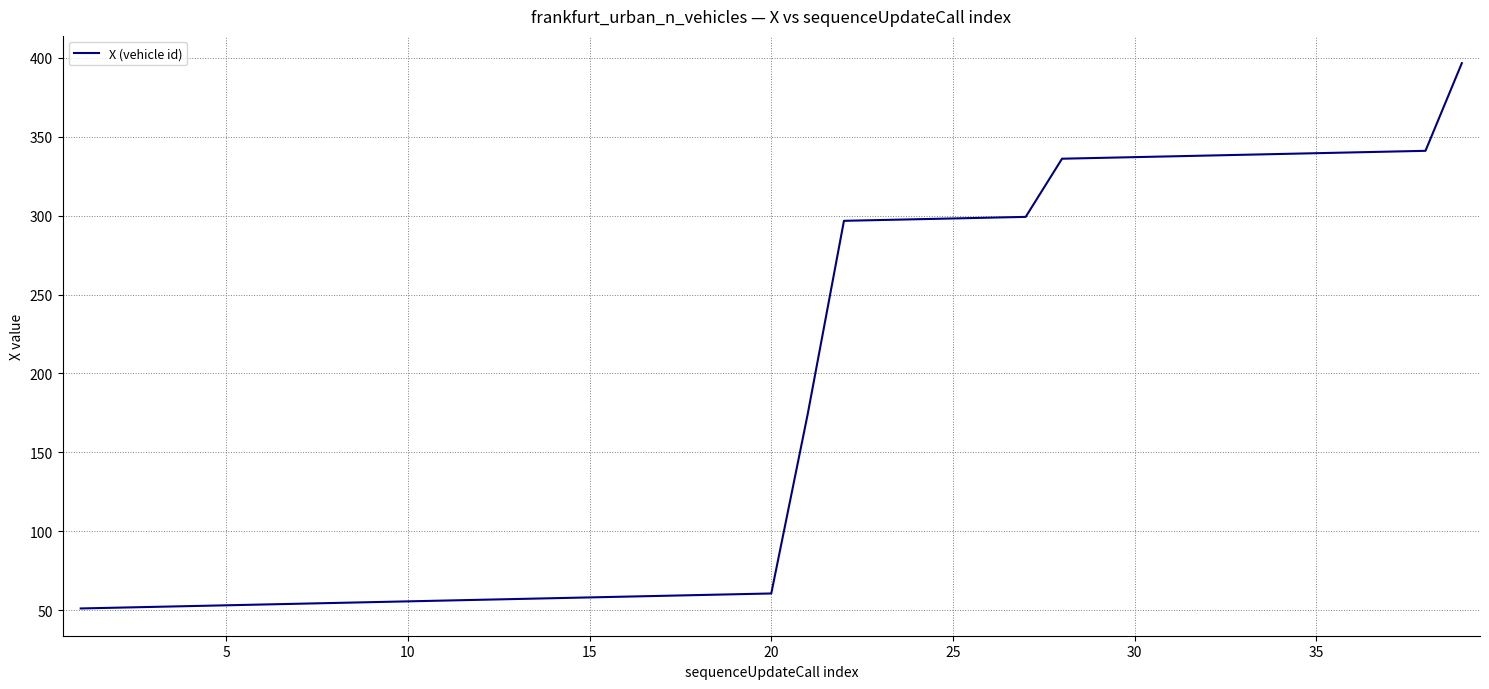

What is the difference between the maximum and minimum values?

345.6